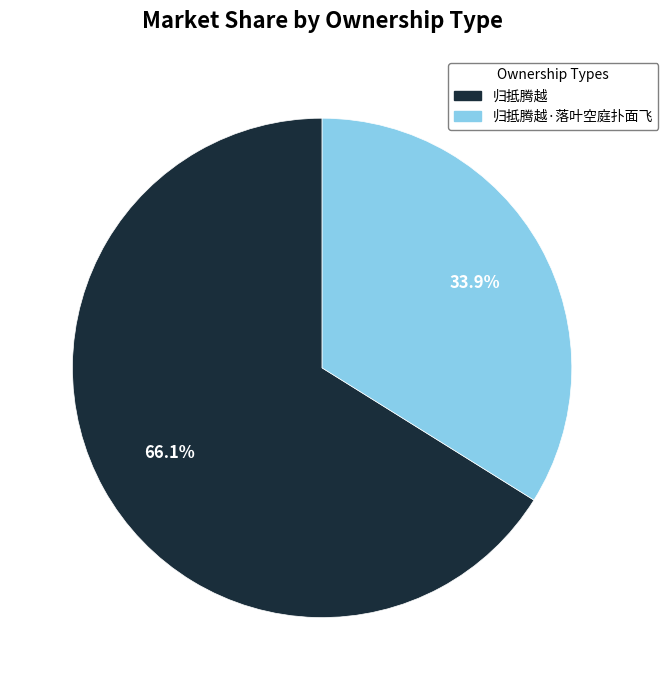

Is there any slice that represents more than half of the pie?

Yes